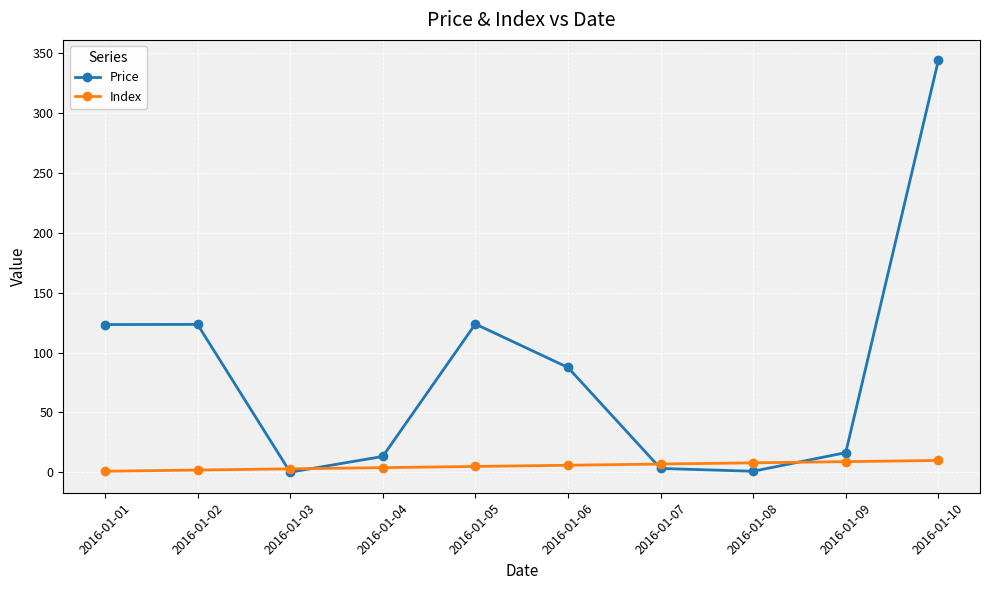

Is the value of Price at 2016-01-01 greater than the value of Index at 2016-01-07?

Yes